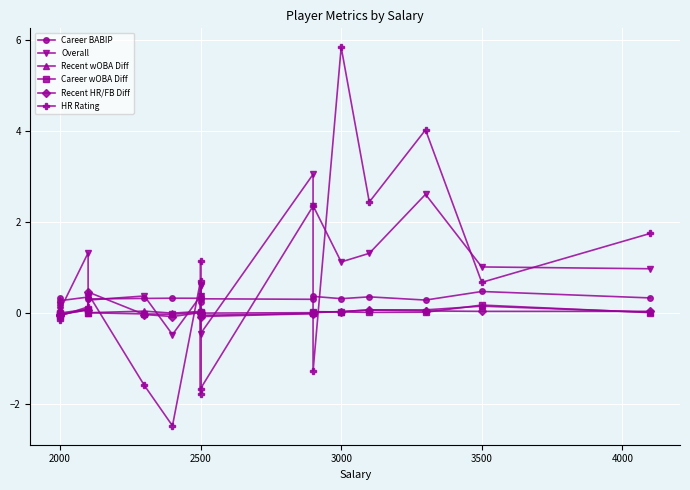

Count the number of categories in the chart.

18